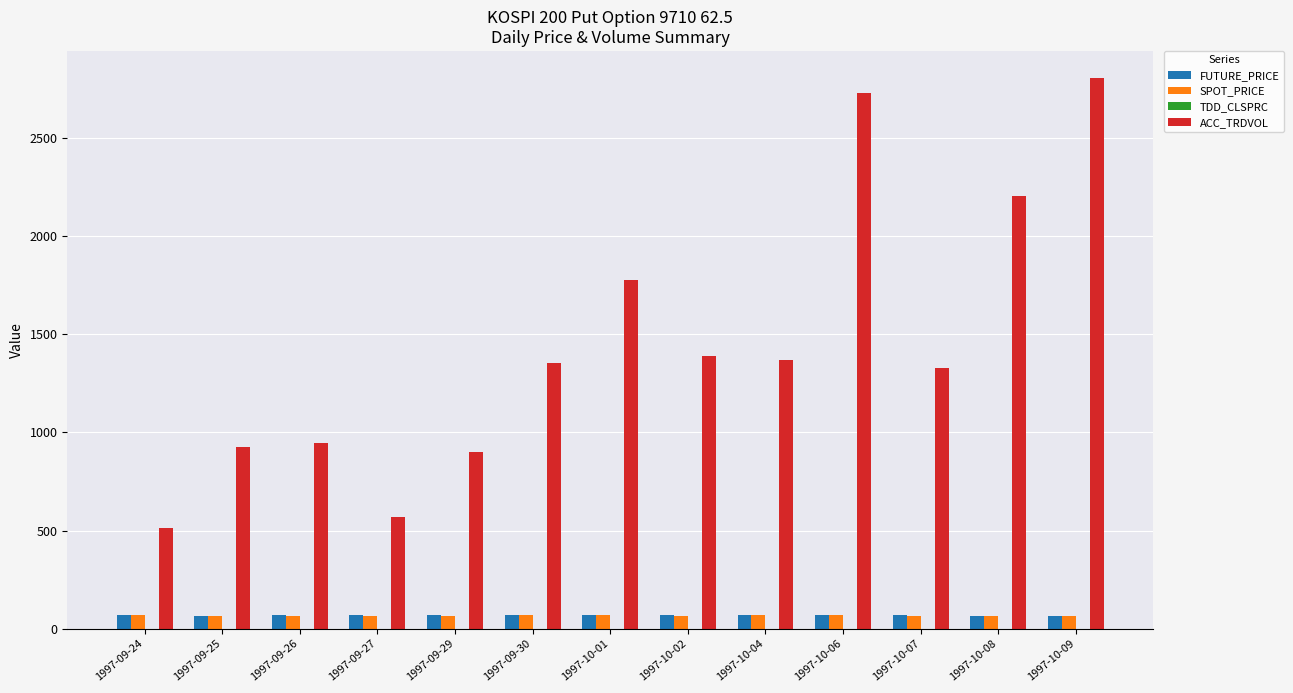

Read the FUTURE_PRICE value at 1997-09-29.

68.3